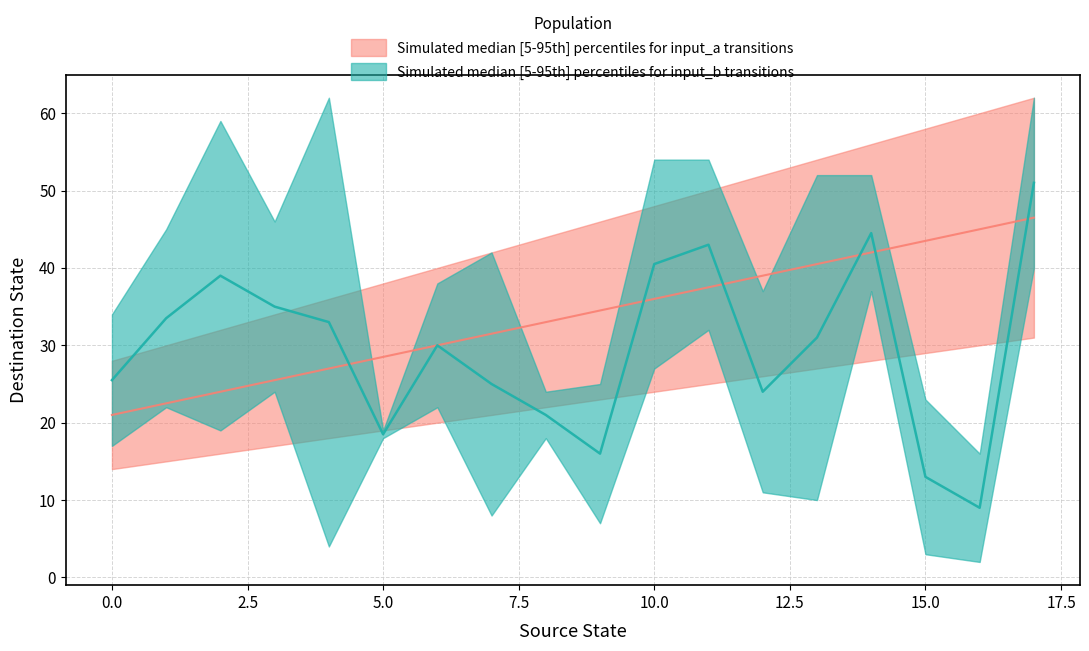

How many intersections are there between source_state and destination_state?

7